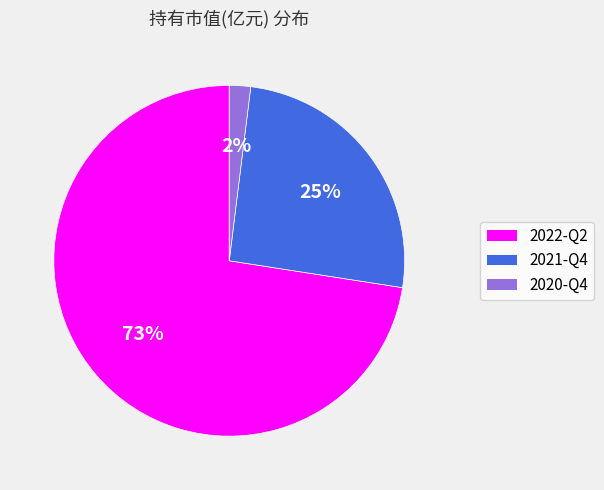

To the nearest percent, what is the average slice percentage?

33%